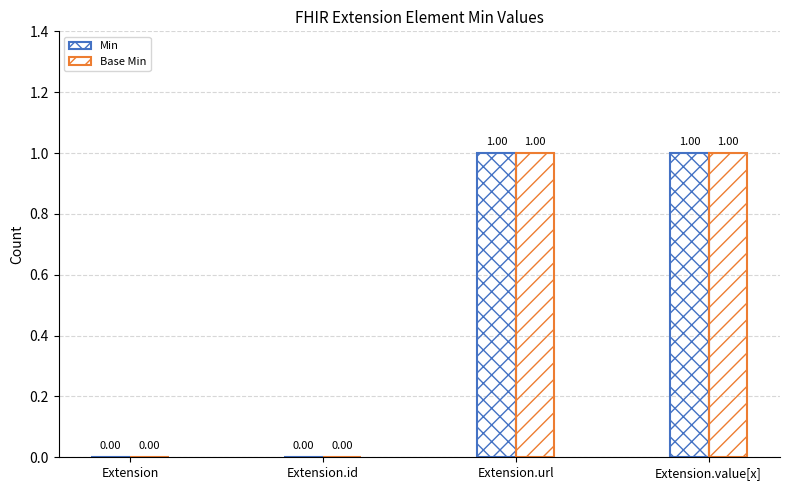

How many groups of bars are there?

4